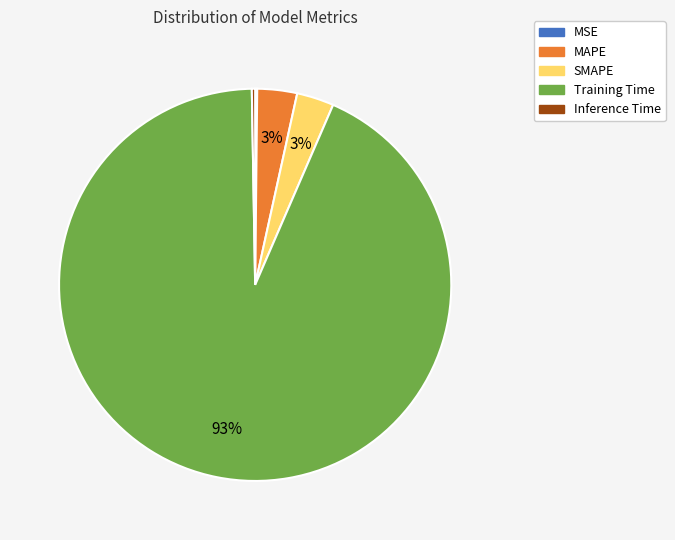

Is the sum of SMAPE and Training Time greater than half?

Yes